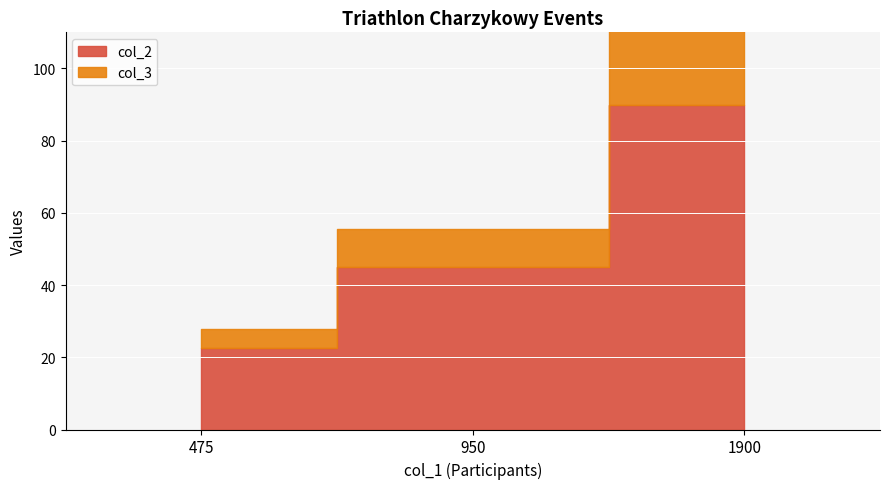

Reading left to right, list all the values displayed in this chart.

col_2: 22.5	45.0	90.0
col_3: 5.3	10.6	21.1